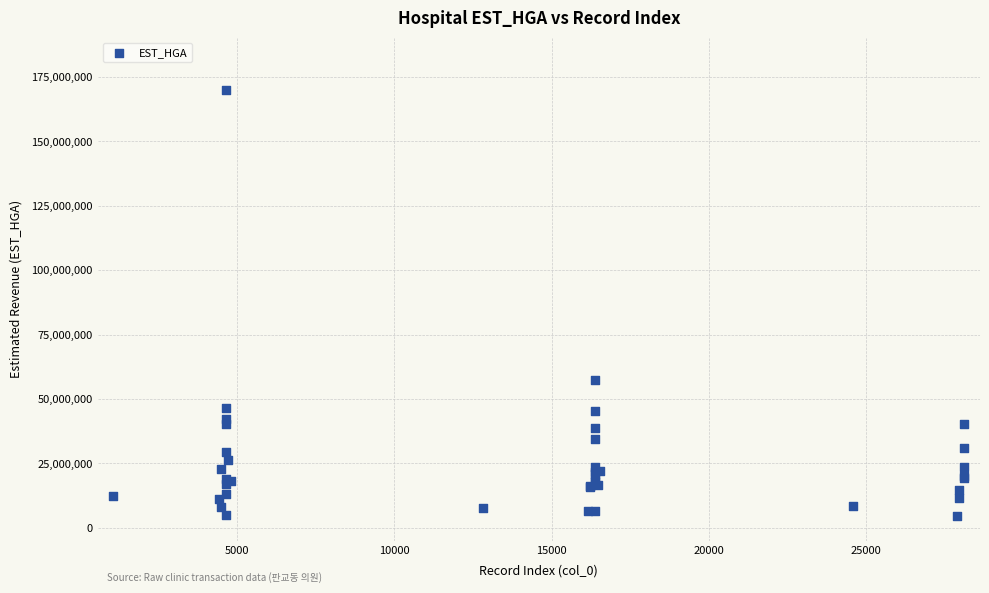

What Y value in the scatter plot is closest to 87197247?

57425190